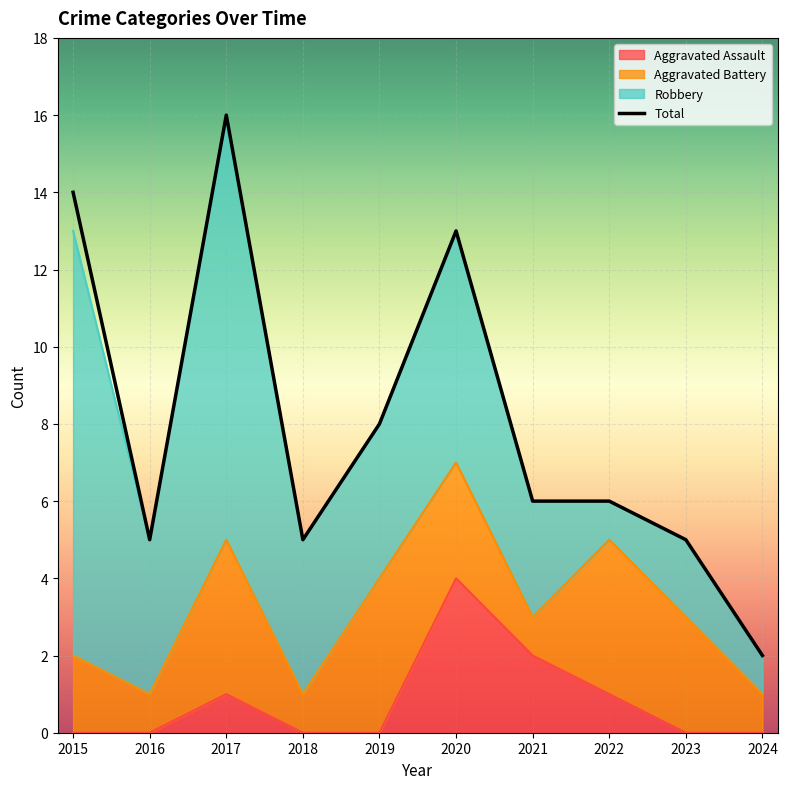

What is the difference between the maximum and minimum values in the Aggravated Assault series?

4